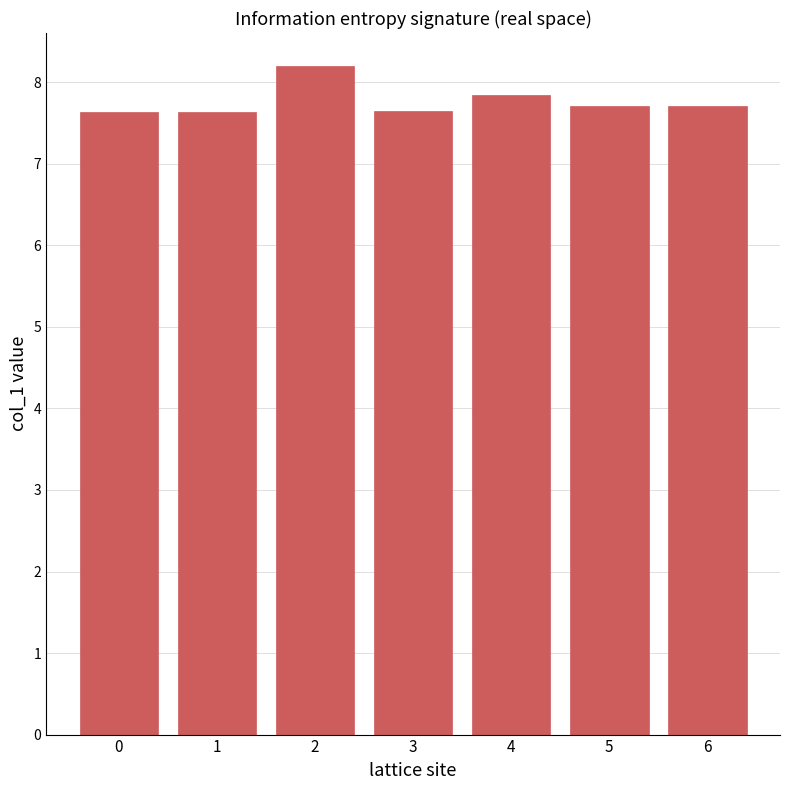

What is the sum of all values?

54.4